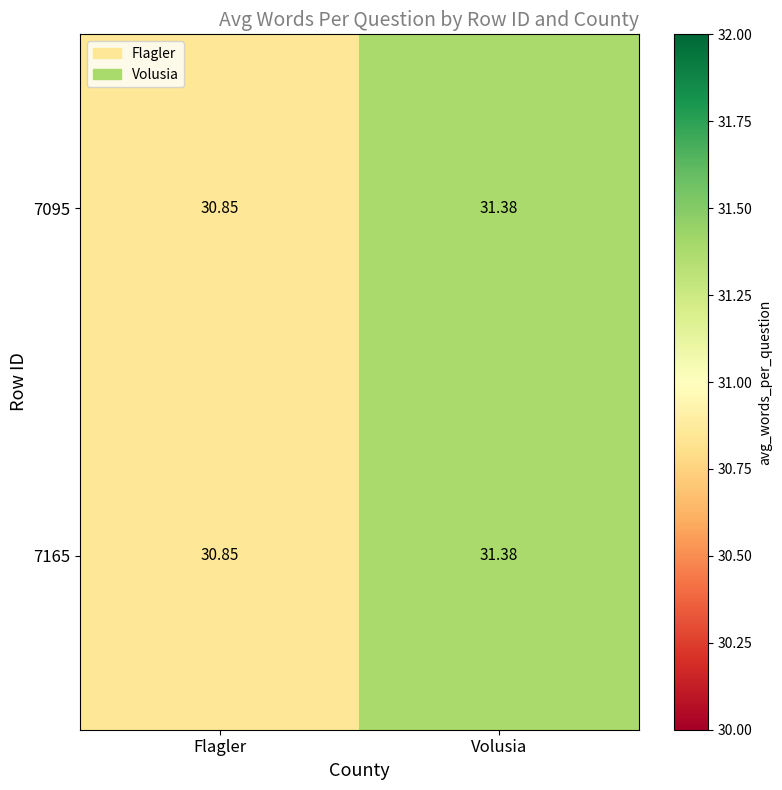

Is the value of 7165 at Volusia greater than the value of 7095 at Flagler?

Yes